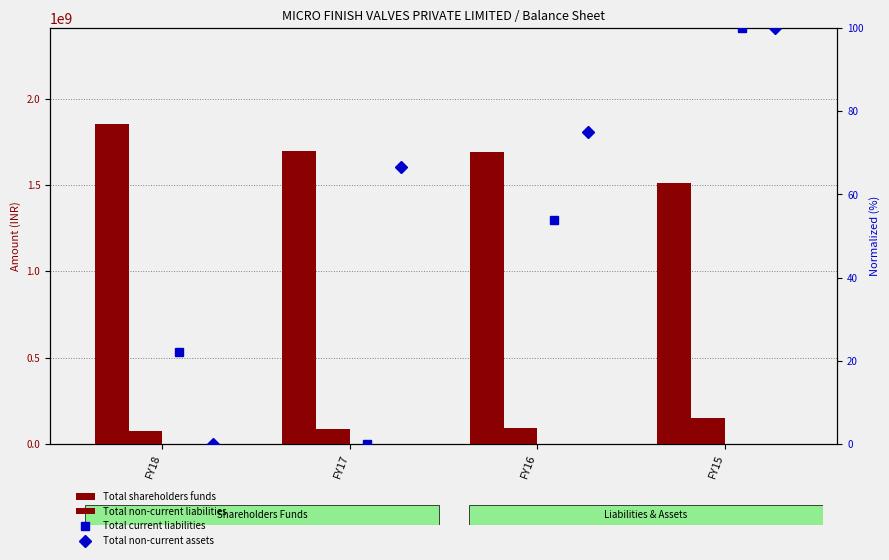

What is the sum of all Total current liabilities values?

176.1